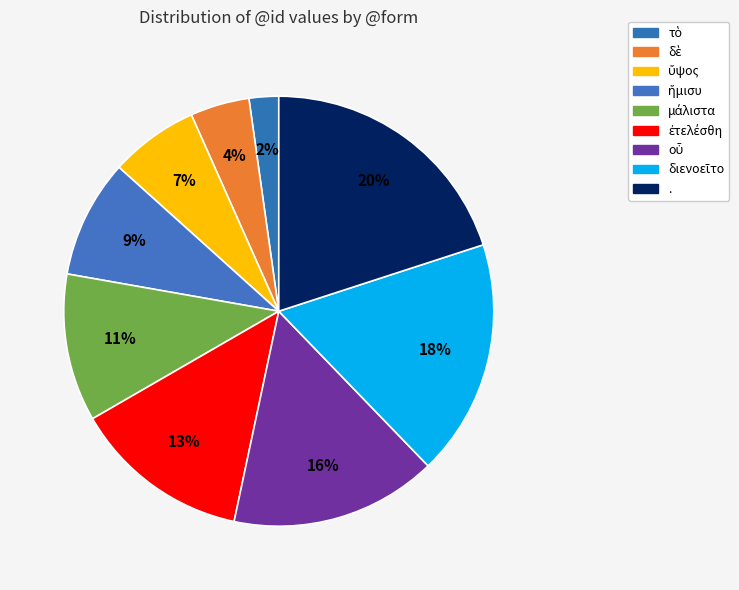

Which slice is the largest?

.